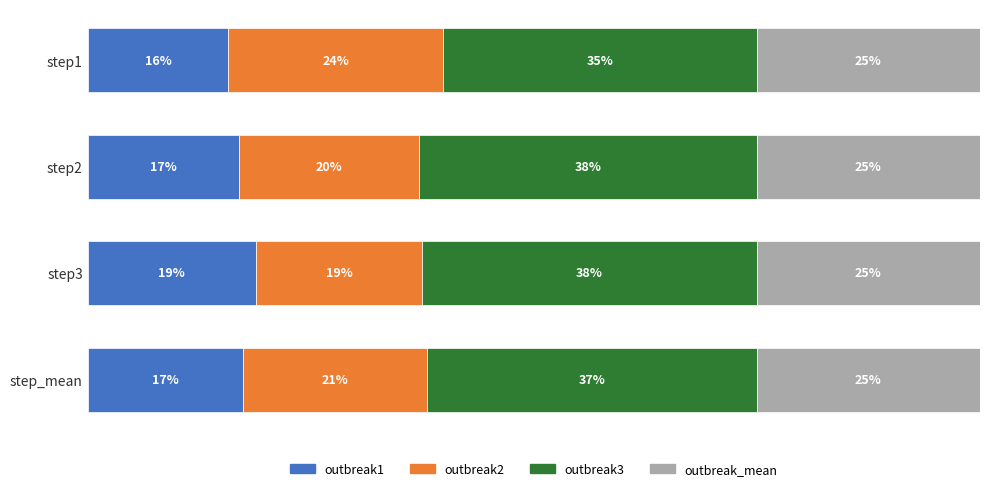

At which label does outbreak1 reach its peak?

step3